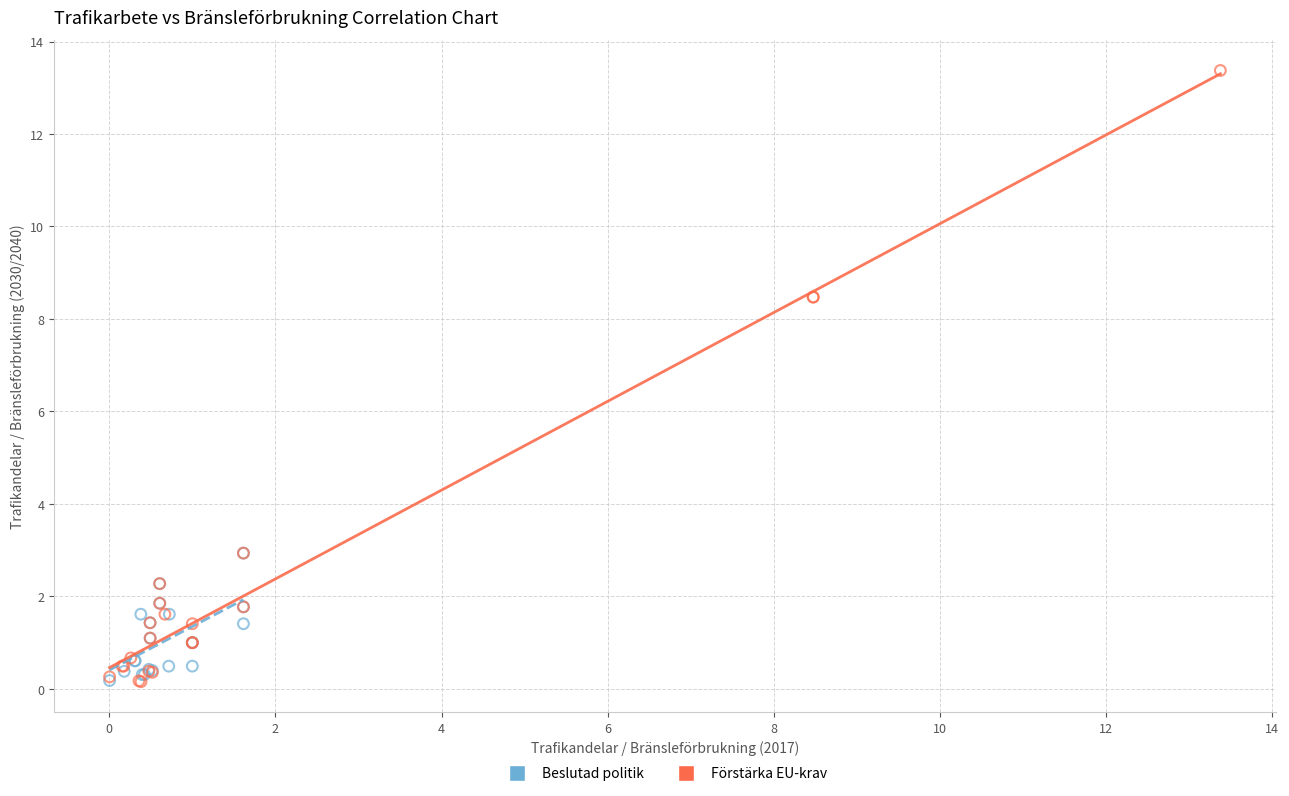

Which series has the largest Y range (max minus min)?

Förstärka EU-krav